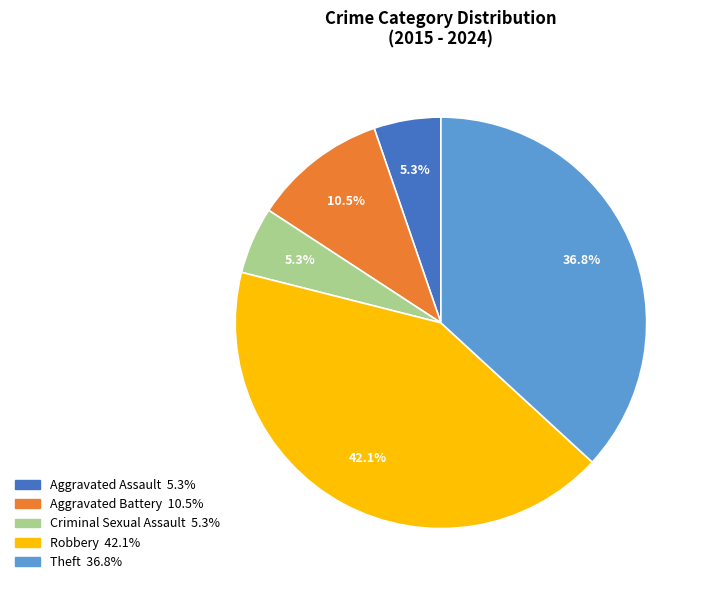

Does any single category account for the majority?

No